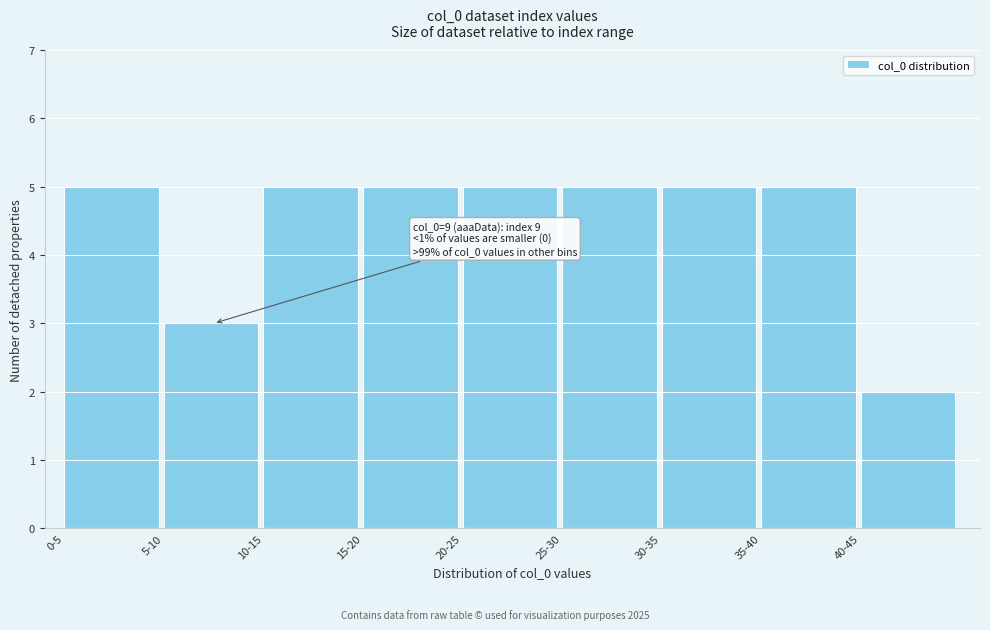

Reading right to left, list all the values displayed in this chart.

40-45=2	35-40=5	30-35=5	25-30=5	20-25=5	15-20=5	10-15=5	5-10=3	0-5=5